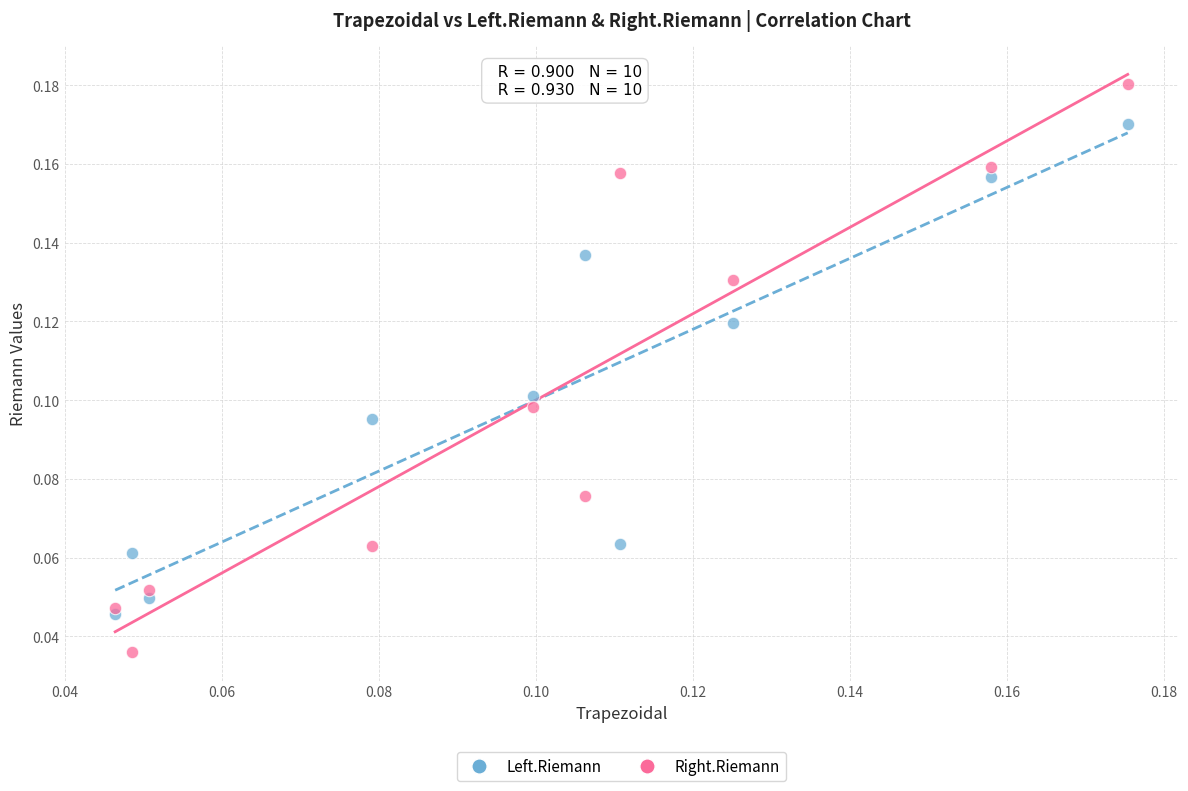

What are all the series names shown in the legend?

Left.Riemann, Right.Riemann